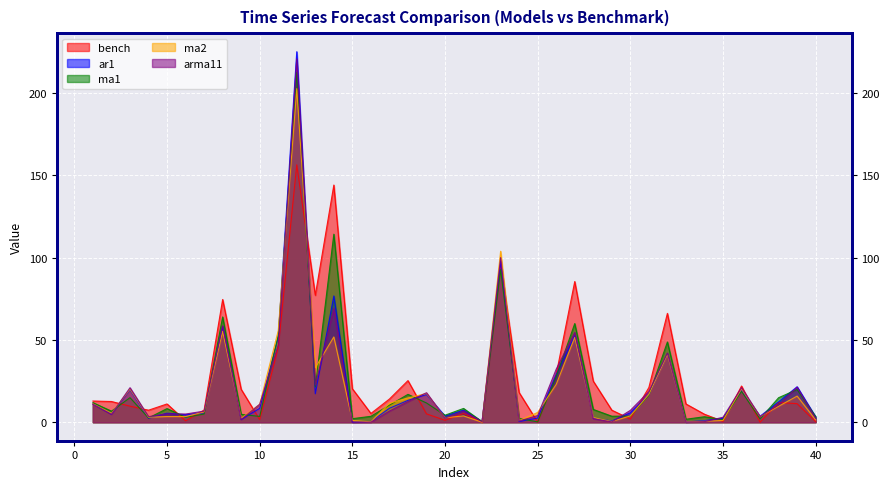

How many interior local peaks does the ma2 series have?

12